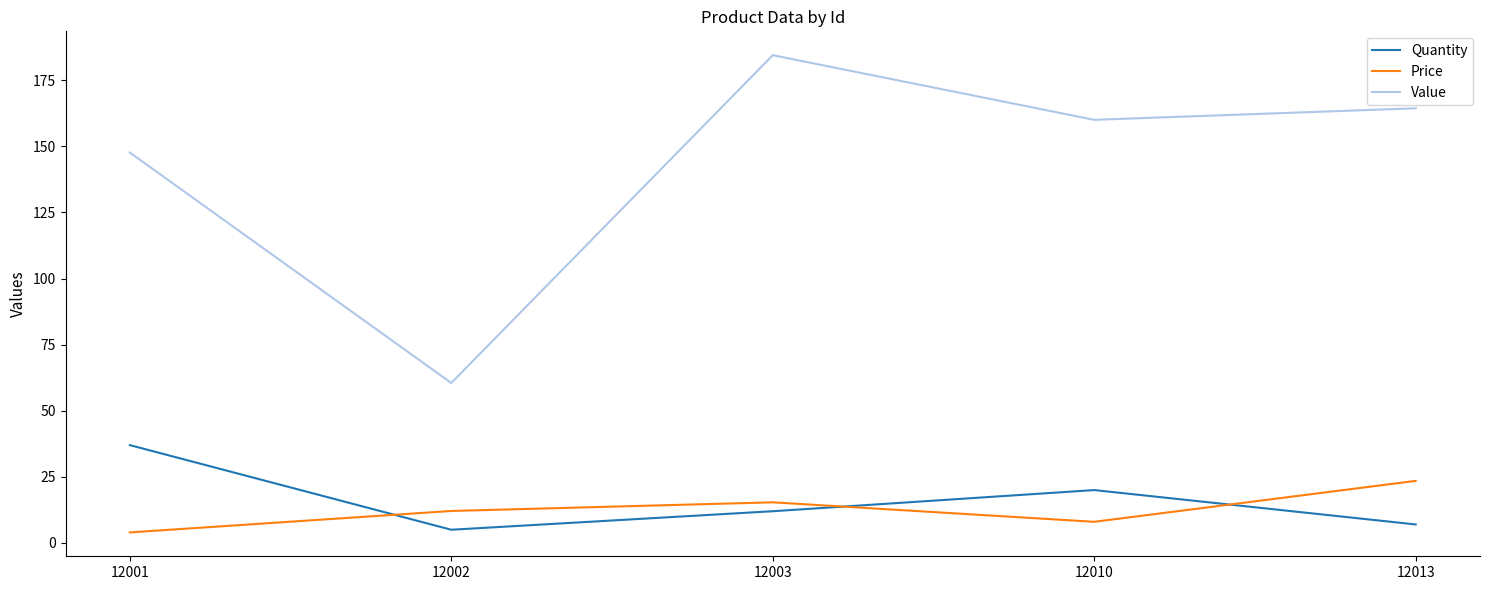

What is the difference between the second highest and minimum values in the Quantity series?

15.0